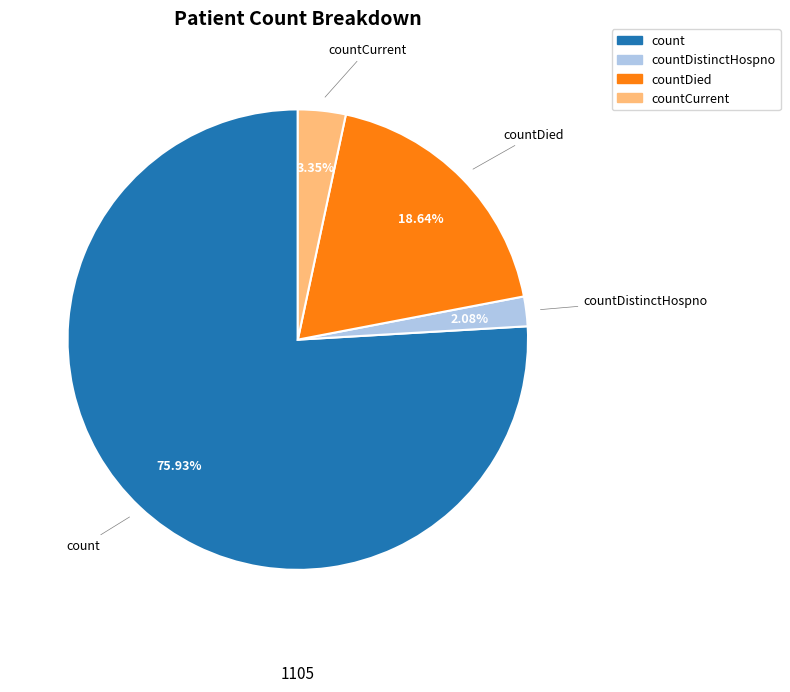

Is there any slice that represents more than half of the pie?

Yes